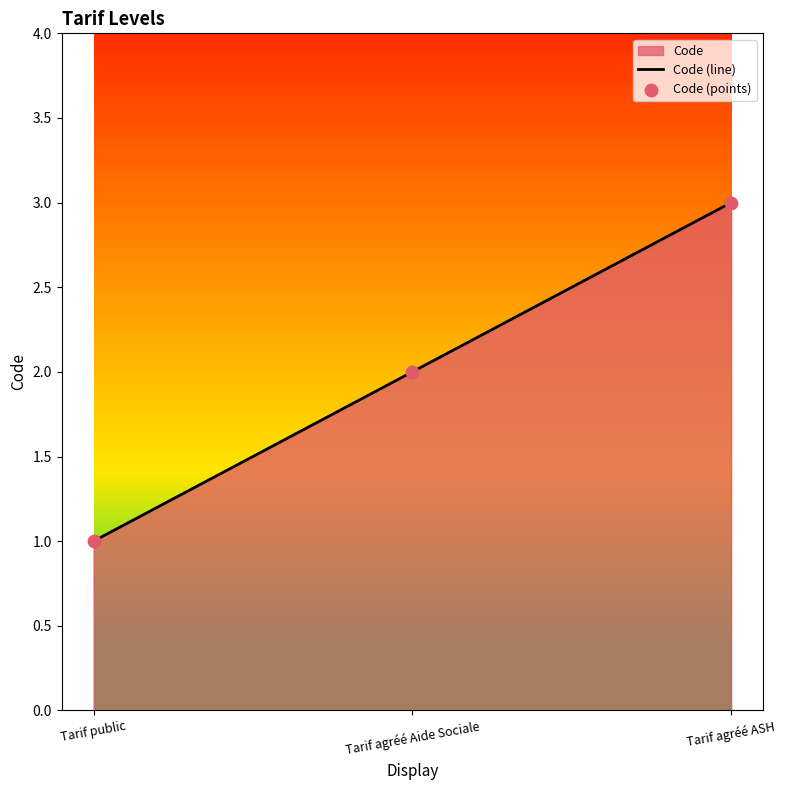

Which series reaches the minimum Y coordinate?

Code (line)